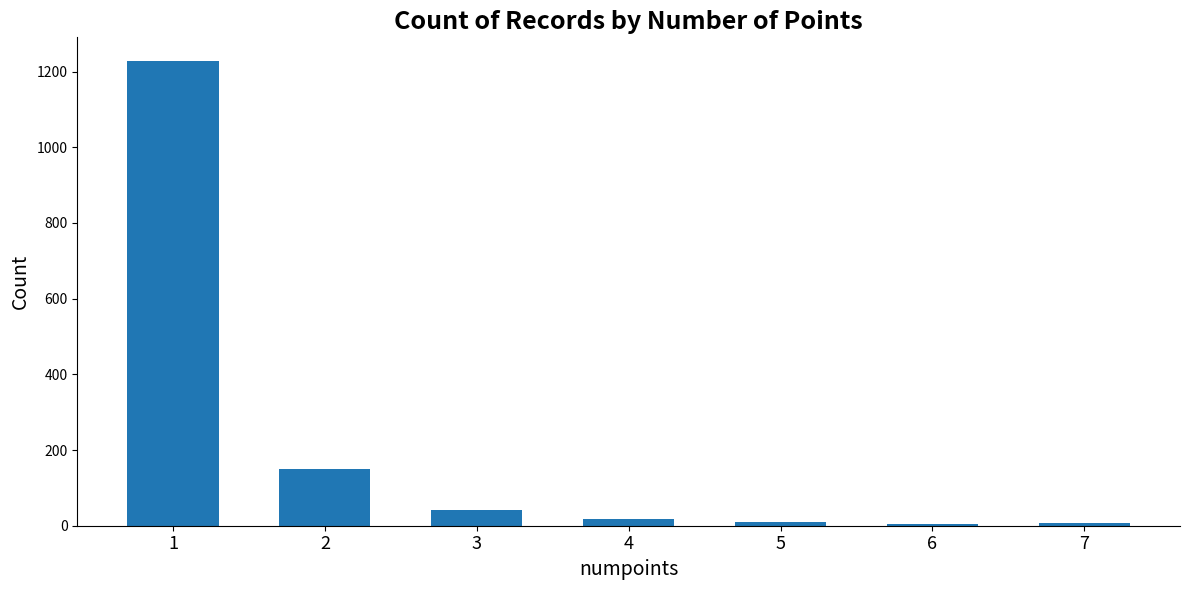

Is it true that the value at 7 is 6?

True